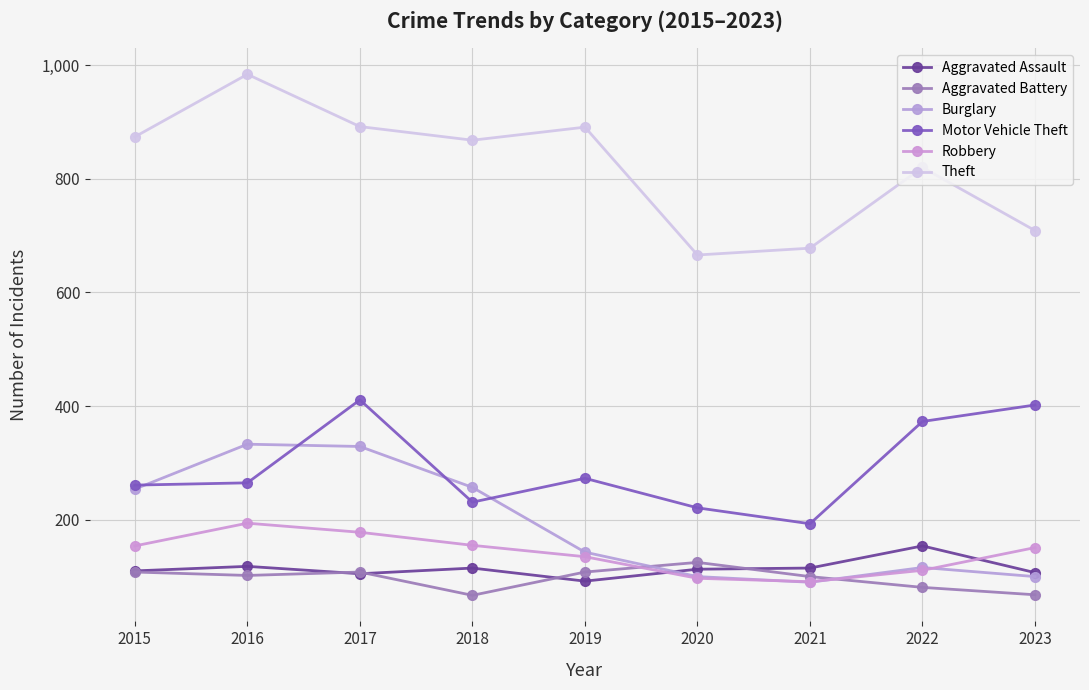

Where is Aggravated Battery nearest to the value 96?

2021